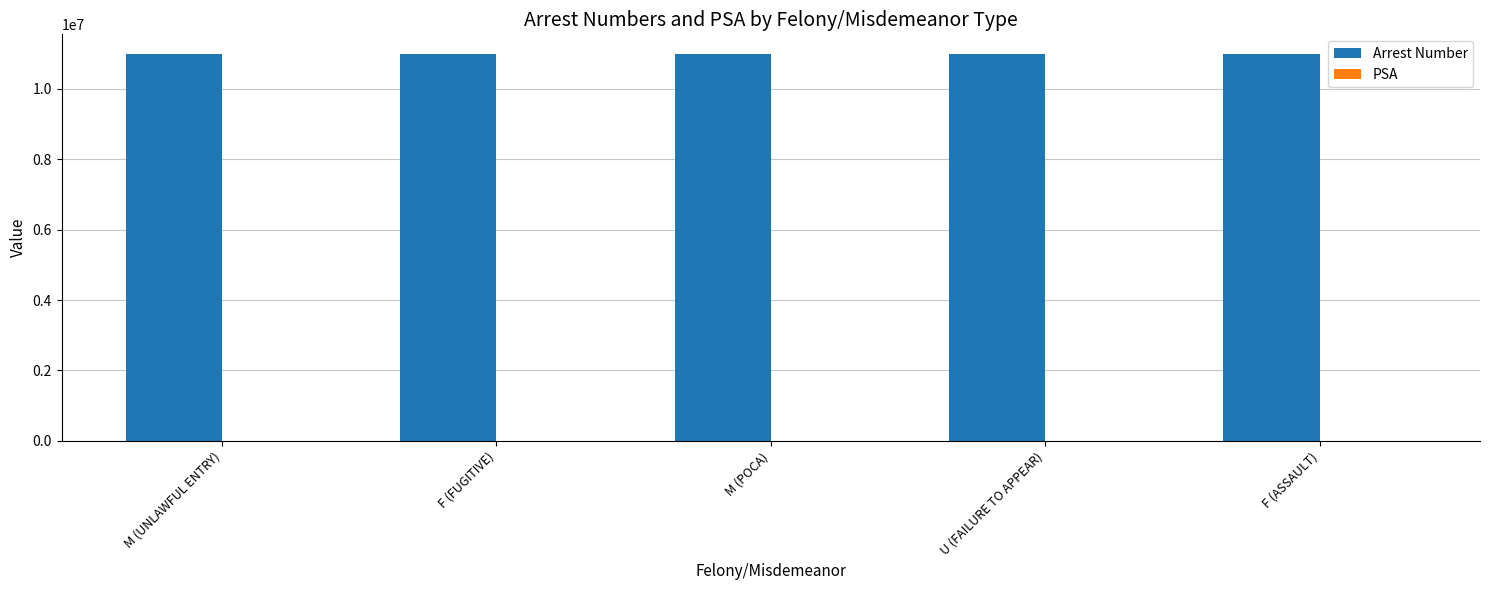

Is it true that Arrest Number equals 7537723 at M (UNLAWFUL ENTRY)?

False